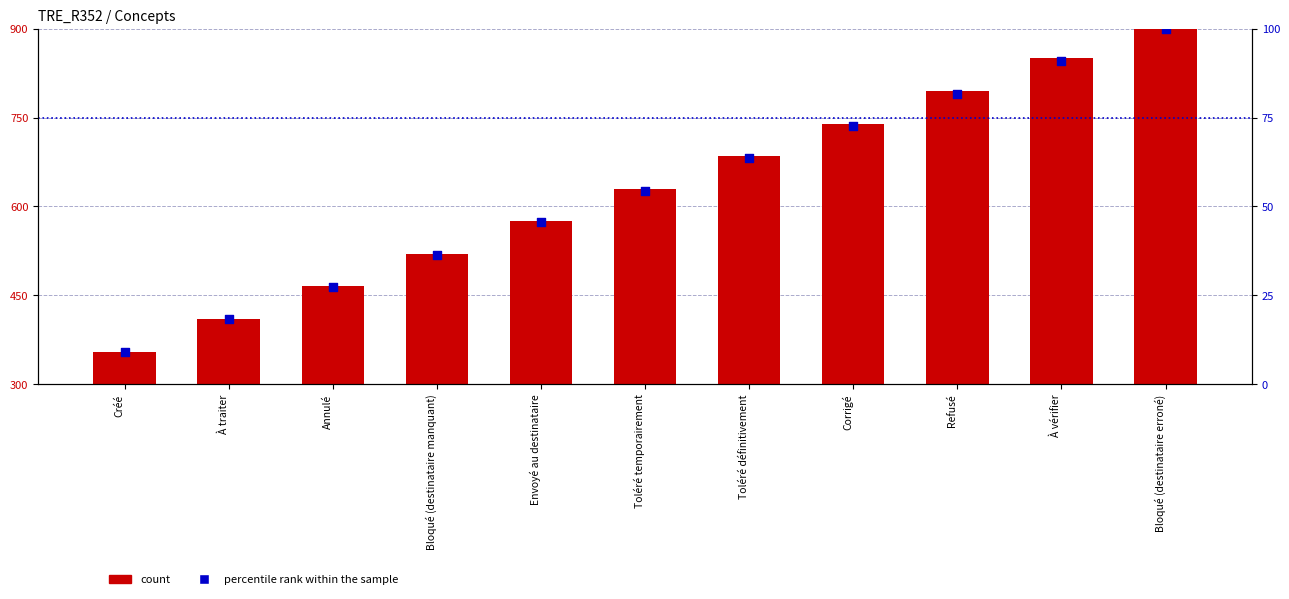

At how many categories does at least one series exceed 383?

10